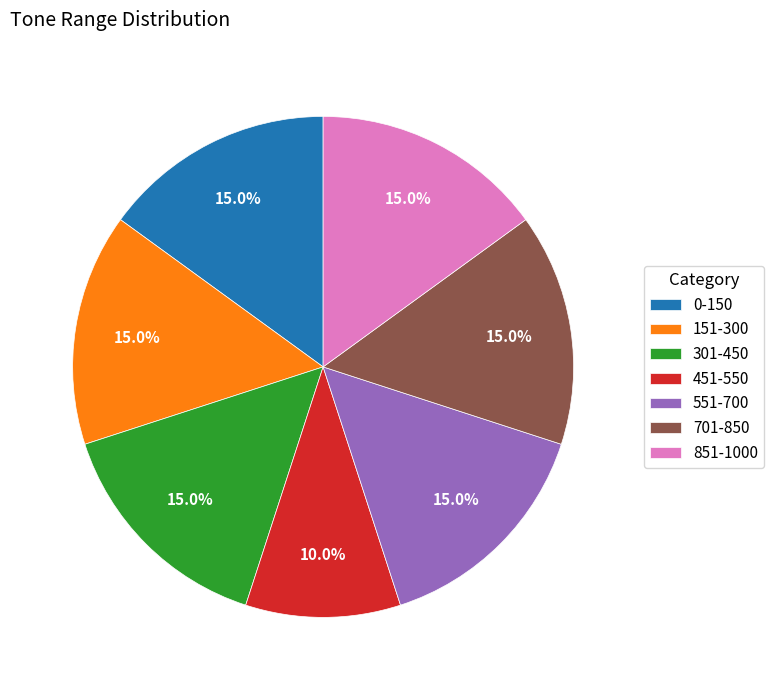

Which has a higher value, 0-150 or 451-550?

0-150